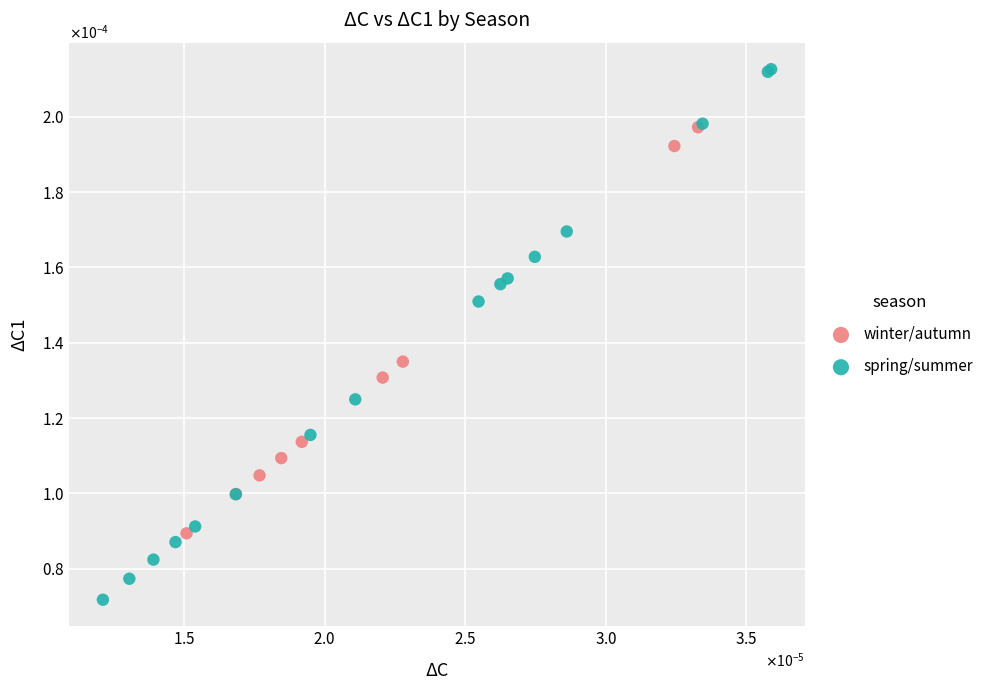

Which series contains the highest Y value?

spring/summer